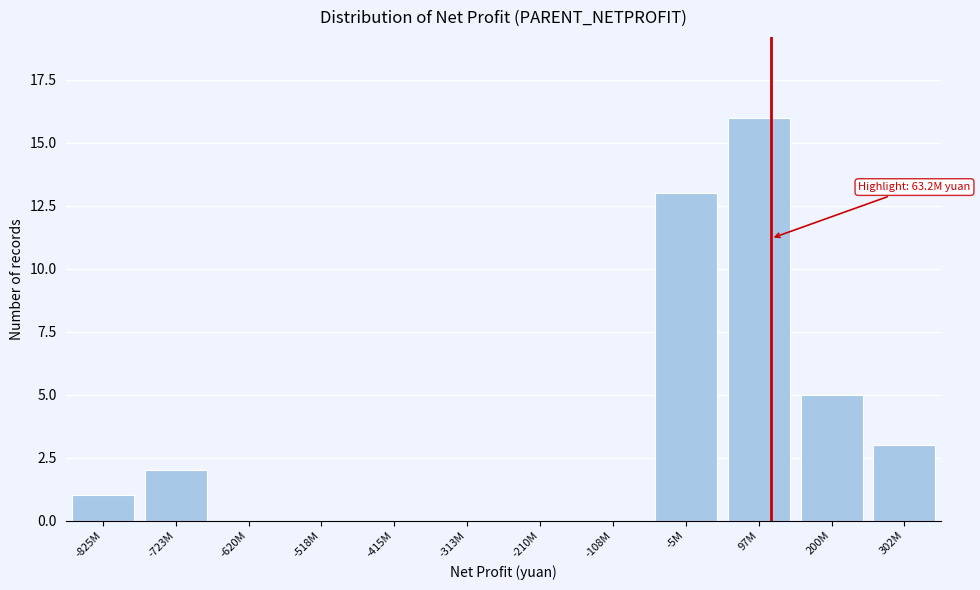

Reading left to right, list all the values displayed in this chart.

-825M=1	-723M=2	-620M=0	-518M=0	-415M=0	-313M=0	-210M=0	-108M=0	-5M=13	97M=16	200M=5	302M=3